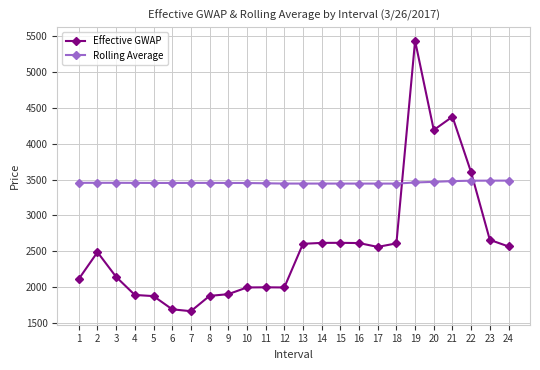

At which label does Rolling Average first exceed 3453?

1